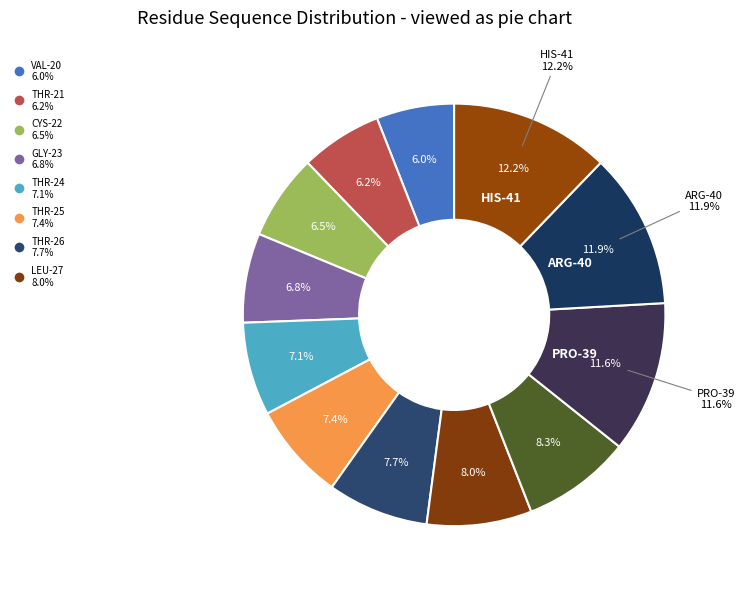

What is the ratio of the value at THR-24 to the value at THR-25?

1.0